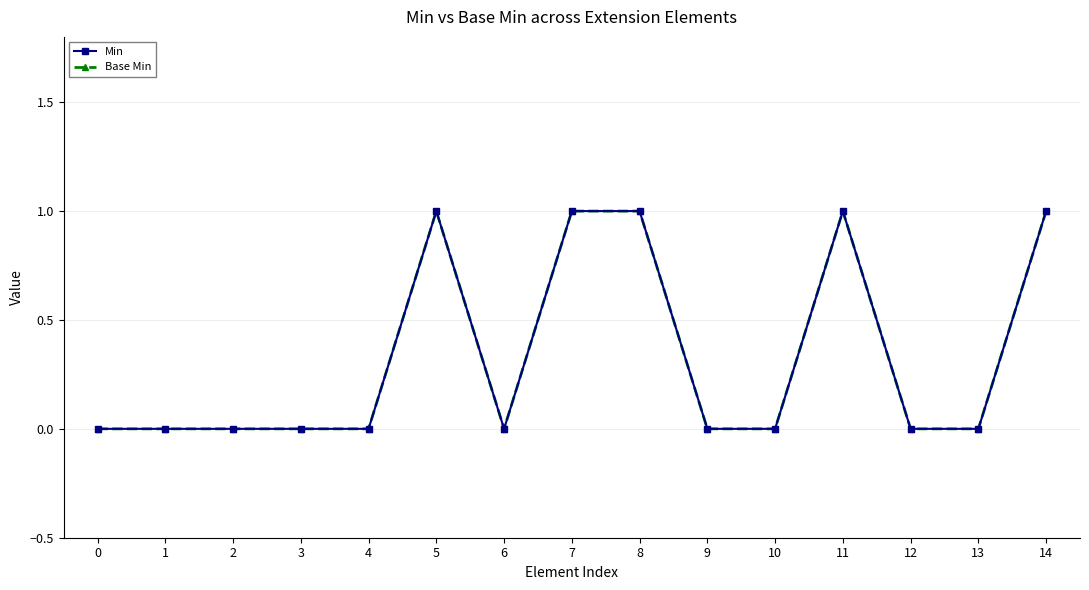

Is the value of Base Min at 4 greater than the value of Min at 13?

No